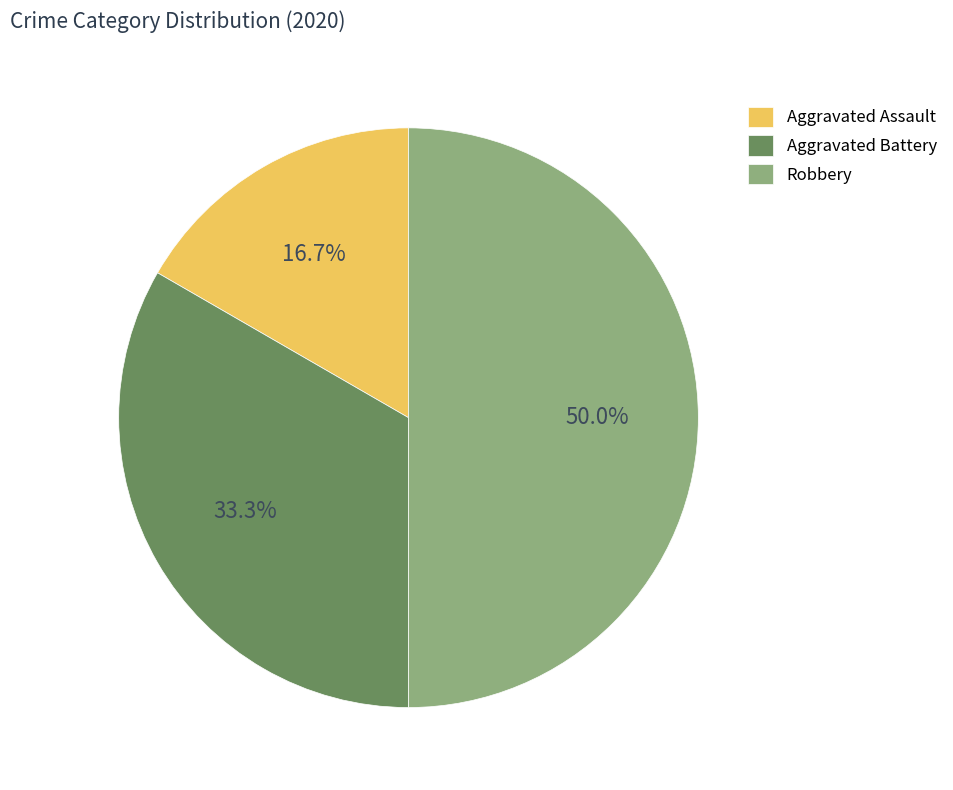

How many slices are in this pie chart?

3